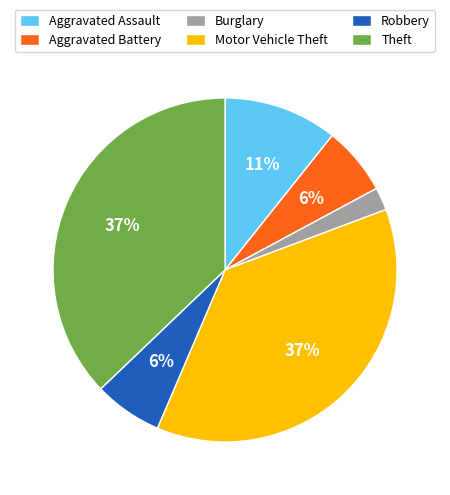

The Robbery slice represents 17% of the pie. True or false?

False